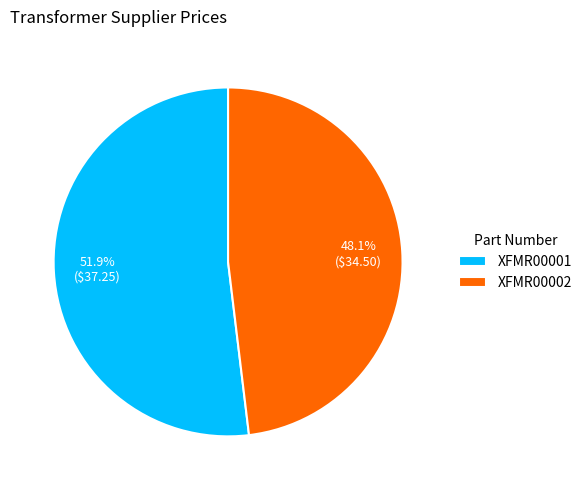

Do XFMR00001 and XFMR00002 together represent more than half of the pie?

Yes